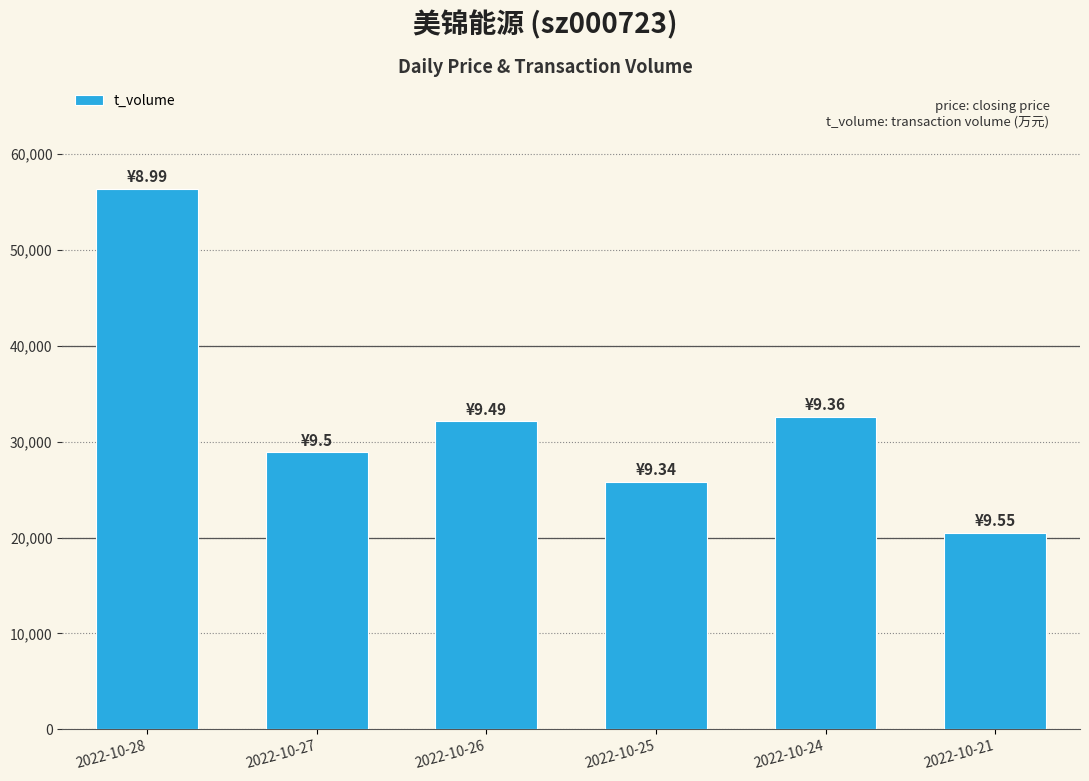

What is the difference between the maximum and minimum values?

35900